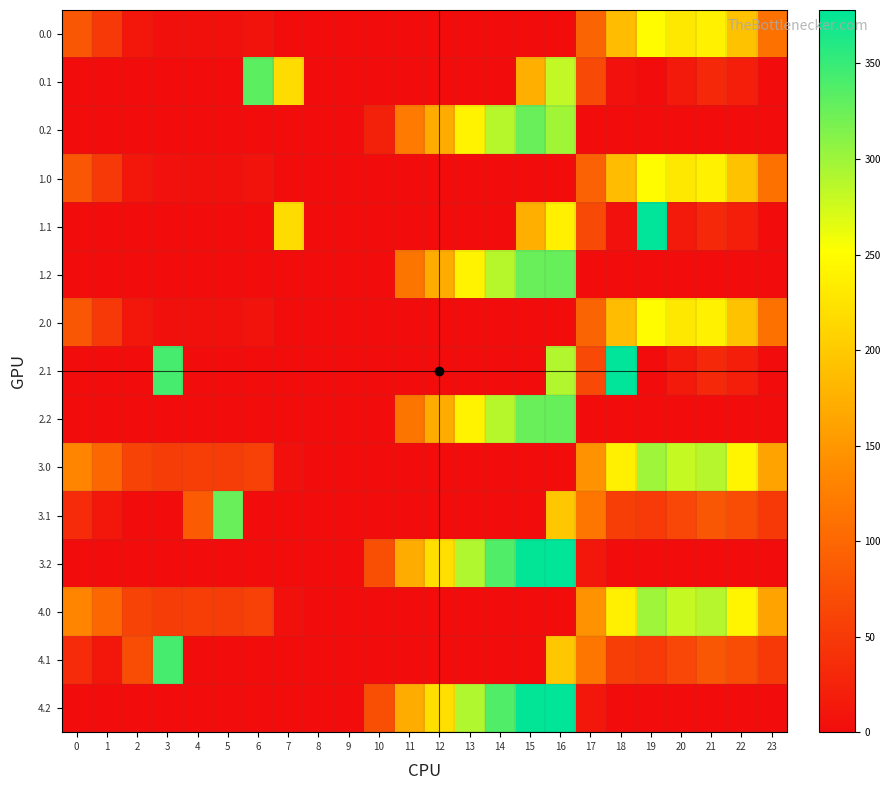

Which series has the widest spread of values?

1.1